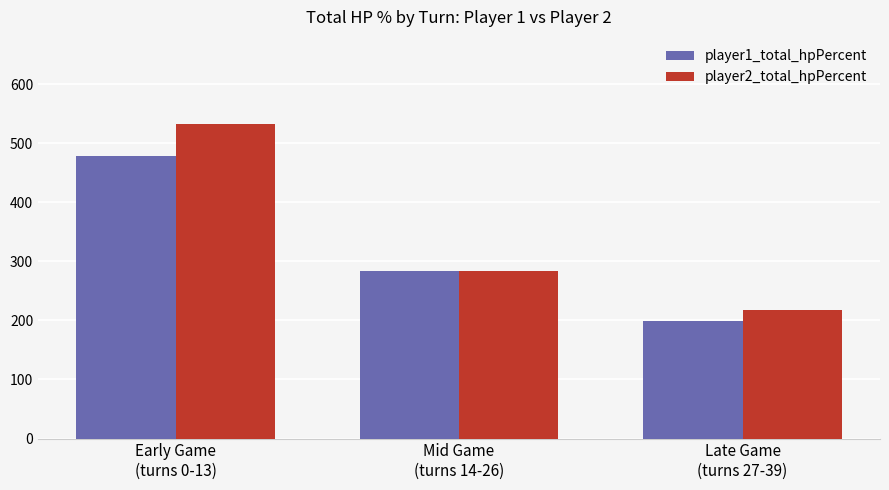

What are all the series names shown in the legend?

player1_total_hpPercent, player2_total_hpPercent